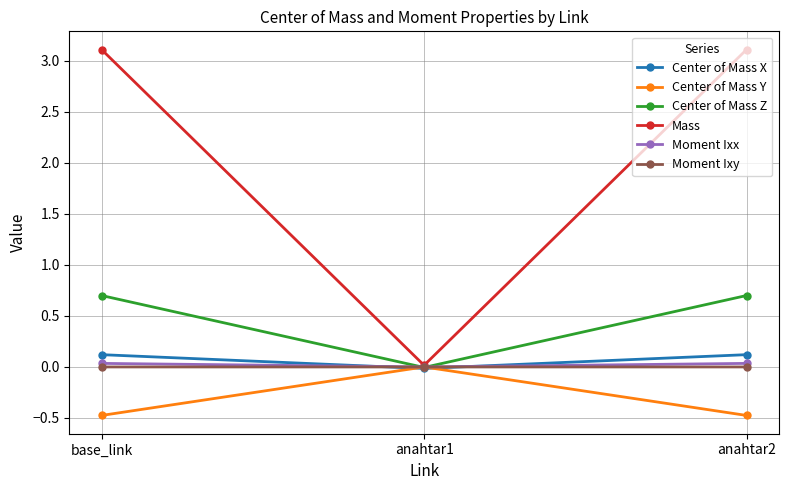

The value of Mass at anahtar2 is 3.1. True or false?

True